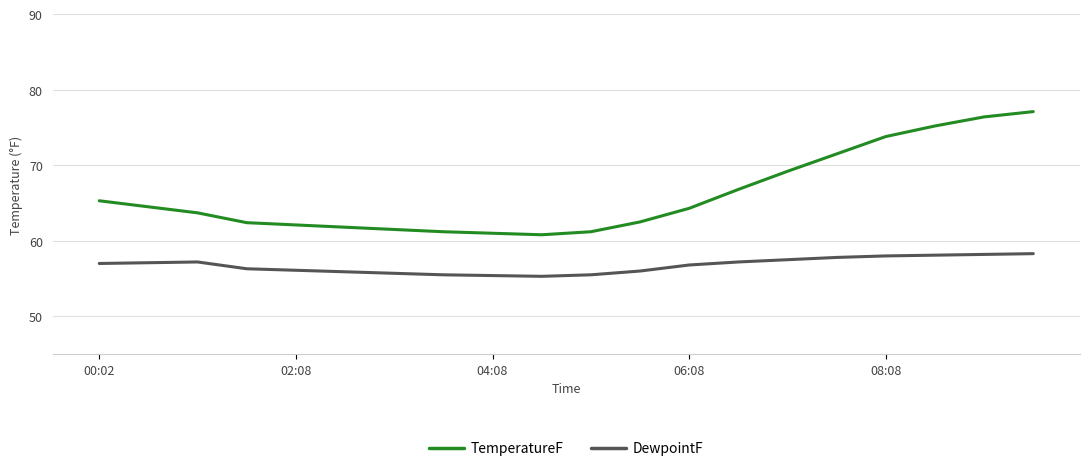

True or false: DewpointF has more than 0 points higher than both neighbors.

True